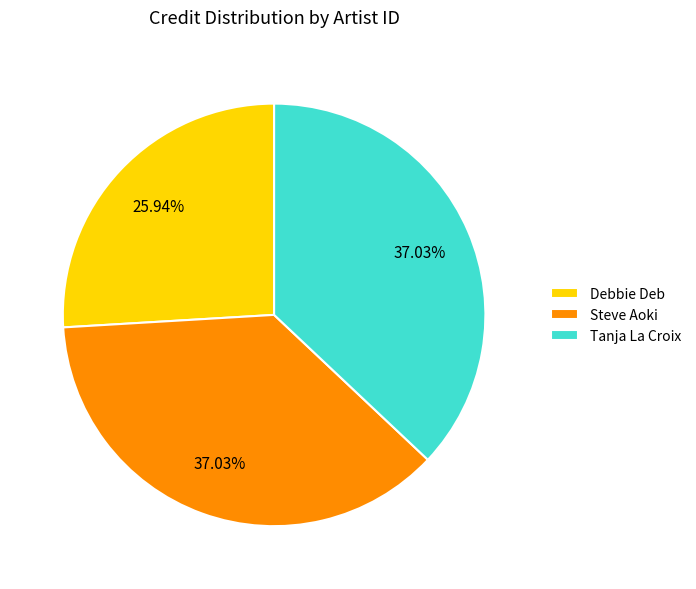

Count the number of slices in the pie.

3